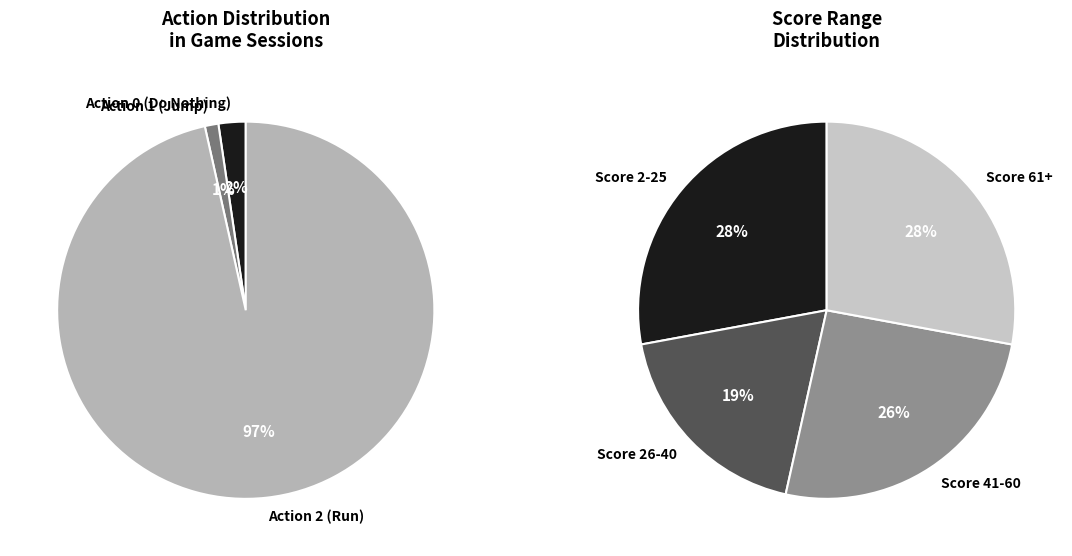

To the nearest percent, what percentage of the pie is action_2?

97%